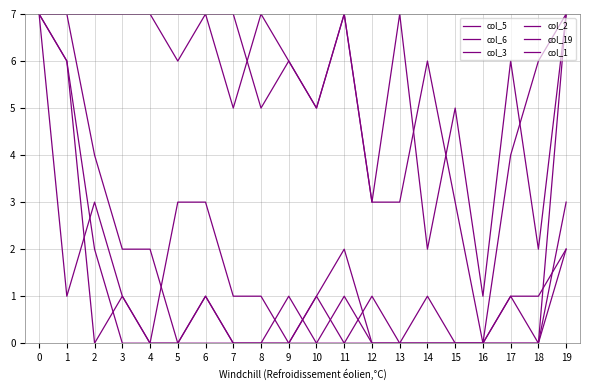

The value of col_5 at 12 is 0. True or false?

True